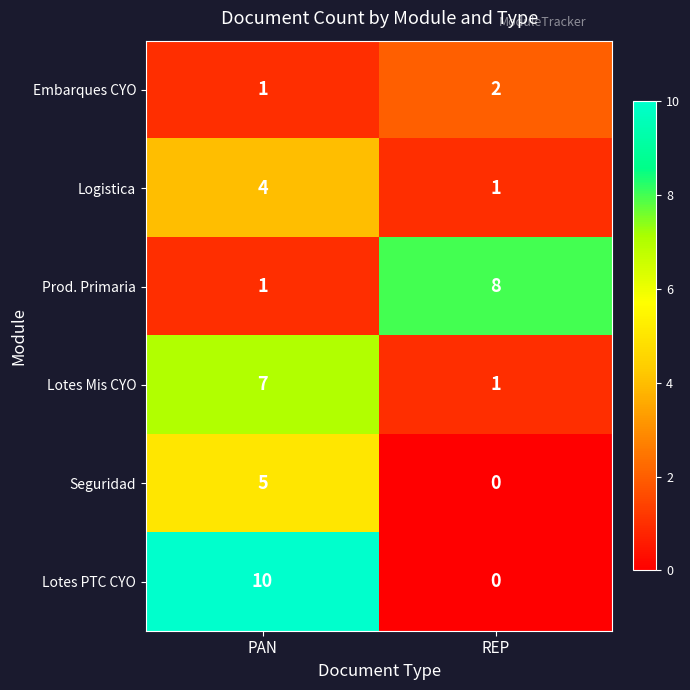

Reading left to right, transcribe all the data shown in this chart.

Embarques CYO: PAN=1	REP=2
Logistica: PAN=4	REP=1
Prod. Primaria: PAN=1	REP=8
Lotes Mis CYO: PAN=7	REP=1
Seguridad: PAN=5	REP=0
Lotes PTC CYO: PAN=10	REP=0